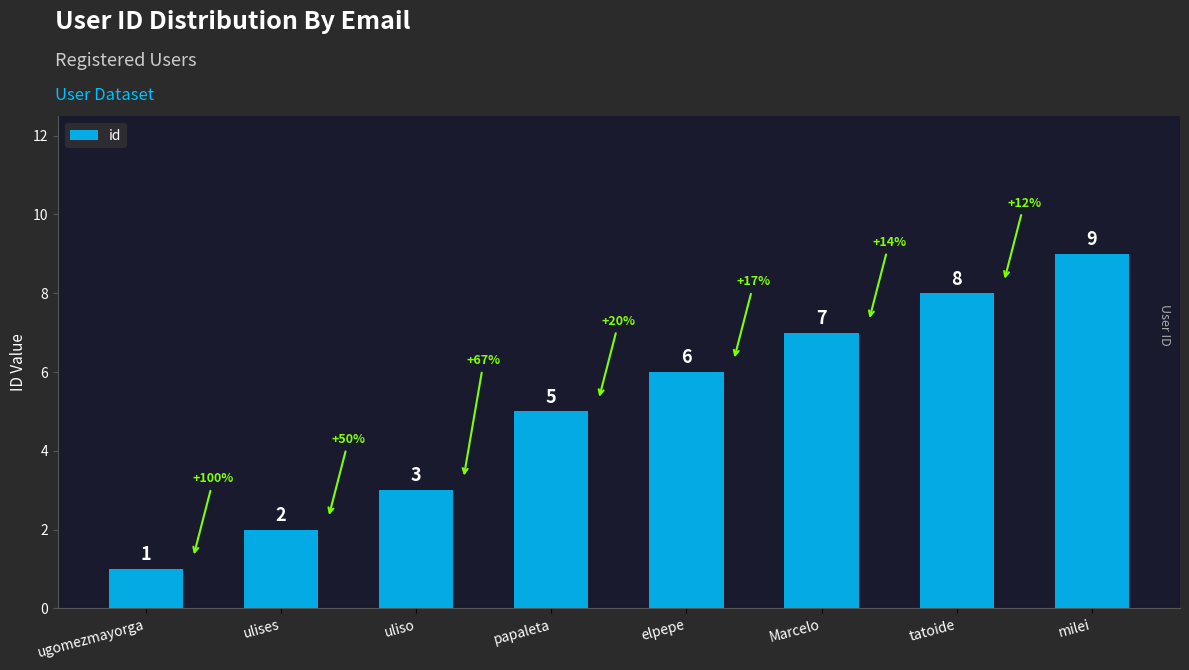

What is the label of the 7th bar from the right?

ulises